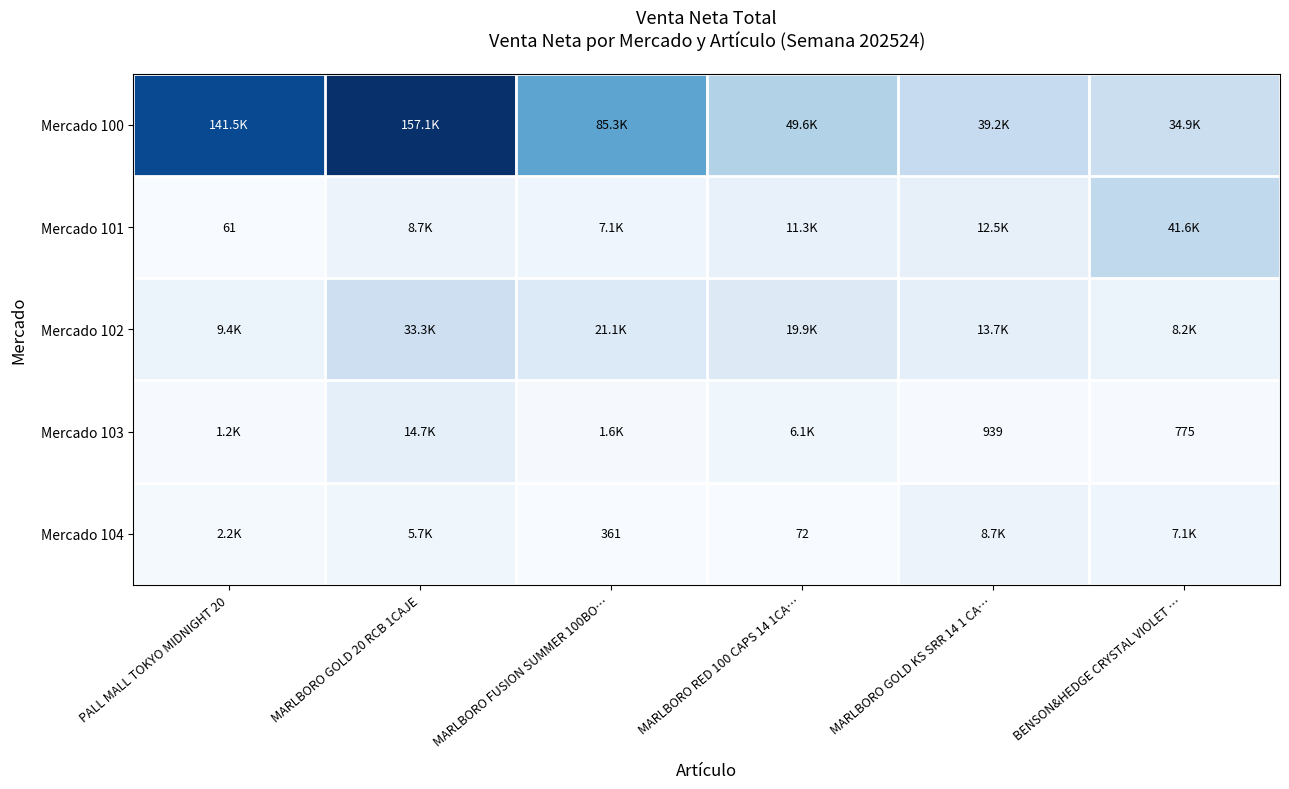

Where is Mercado 101 nearest to the value 20823?

MARLBORO GOLD KS SRR 14 1 CA…